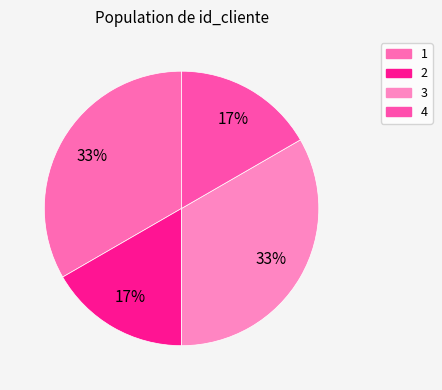

How many slices are in this pie chart?

4